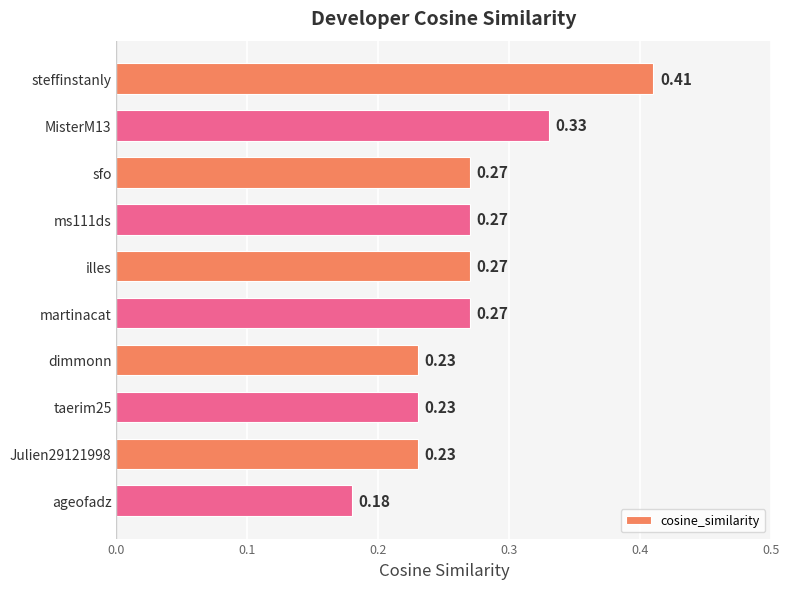

Which has a higher value, Julien29121998 or steffinstanly?

steffinstanly